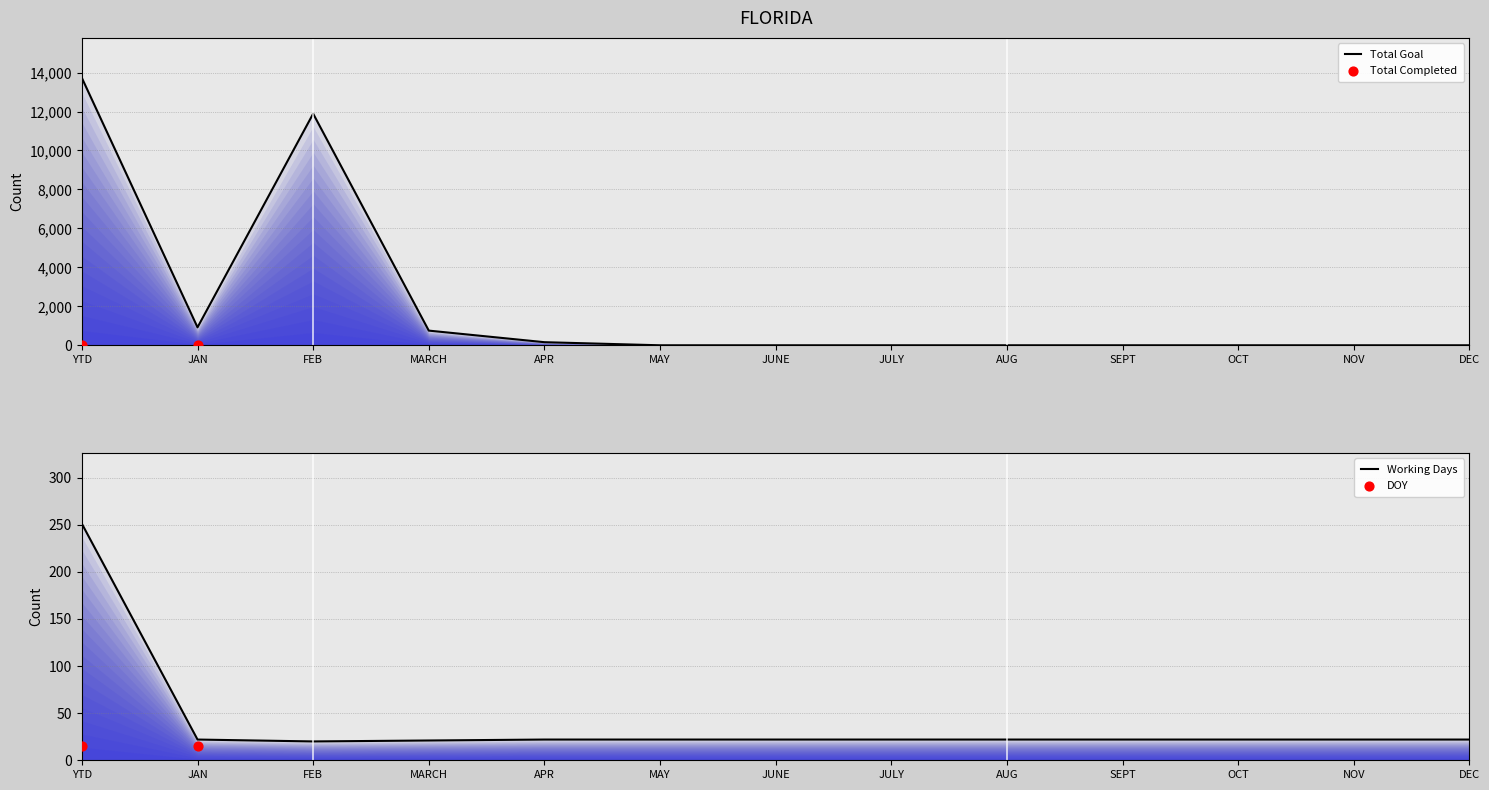

At which category is the sum across all series the highest?

YTD